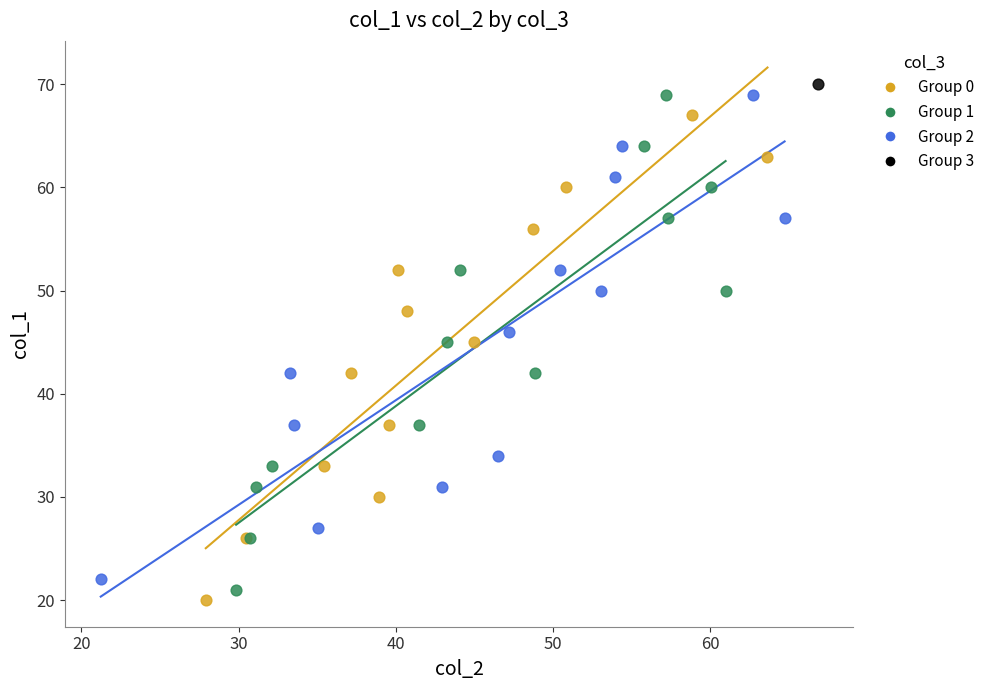

Which series reaches the maximum Y coordinate?

Group 3